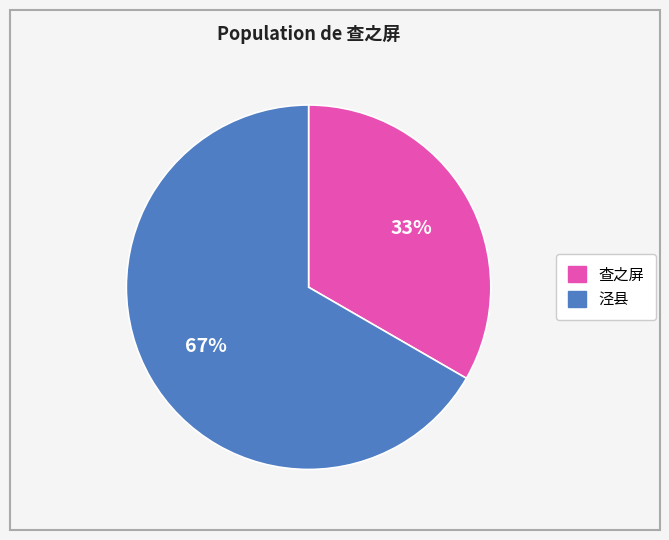

Which slice is the largest?

泾县